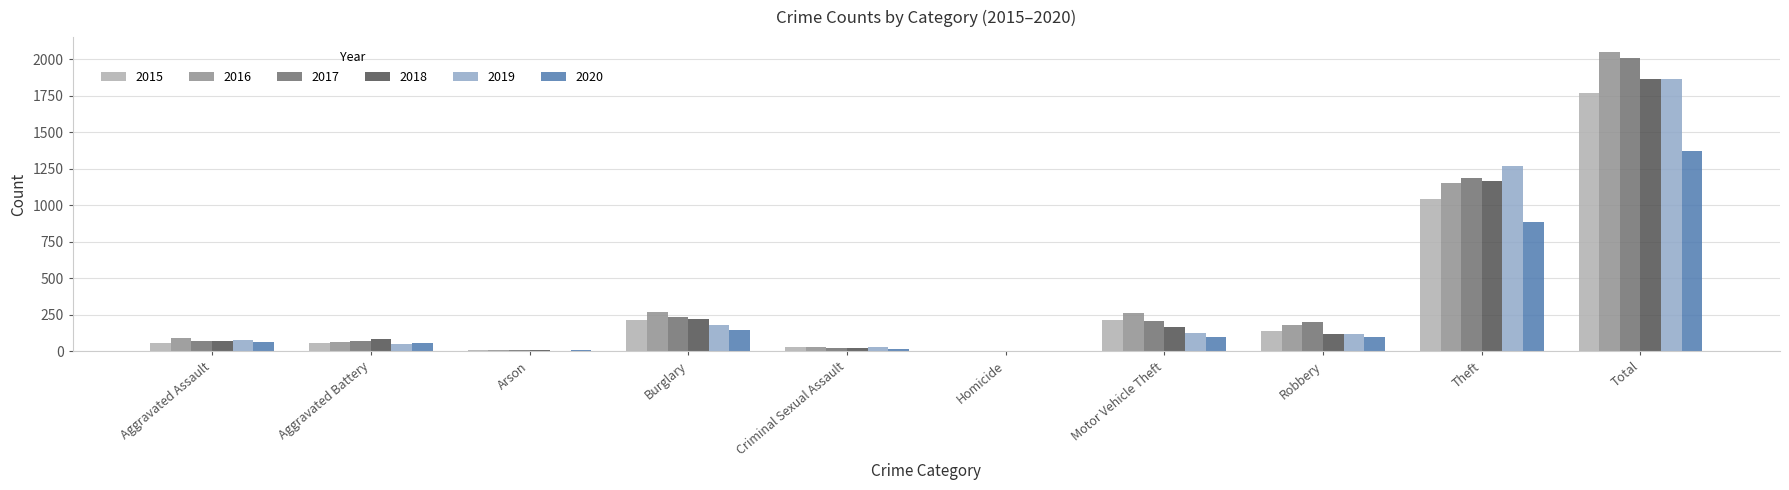

At which label does 2016 first exceed 178?

Burglary